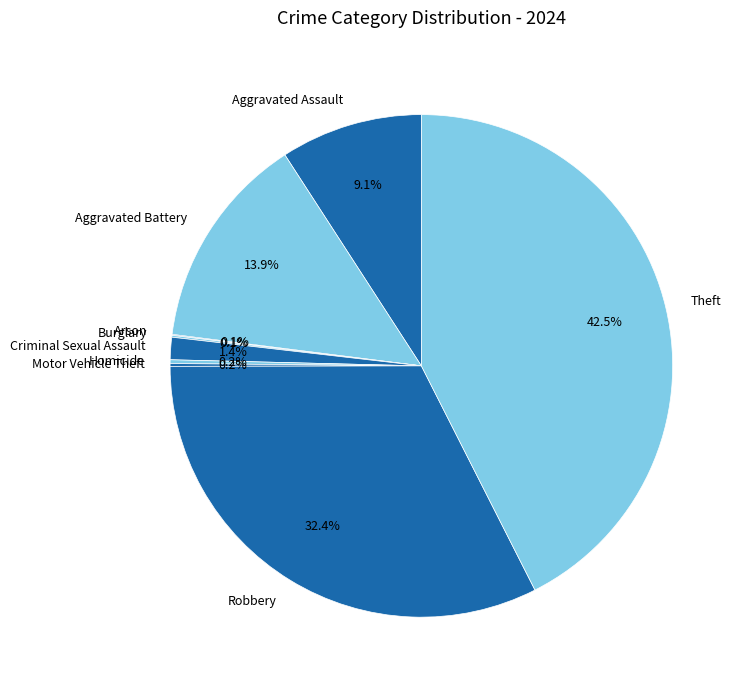

Between Aggravated Assault and Aggravated Battery, which is larger?

Aggravated Battery